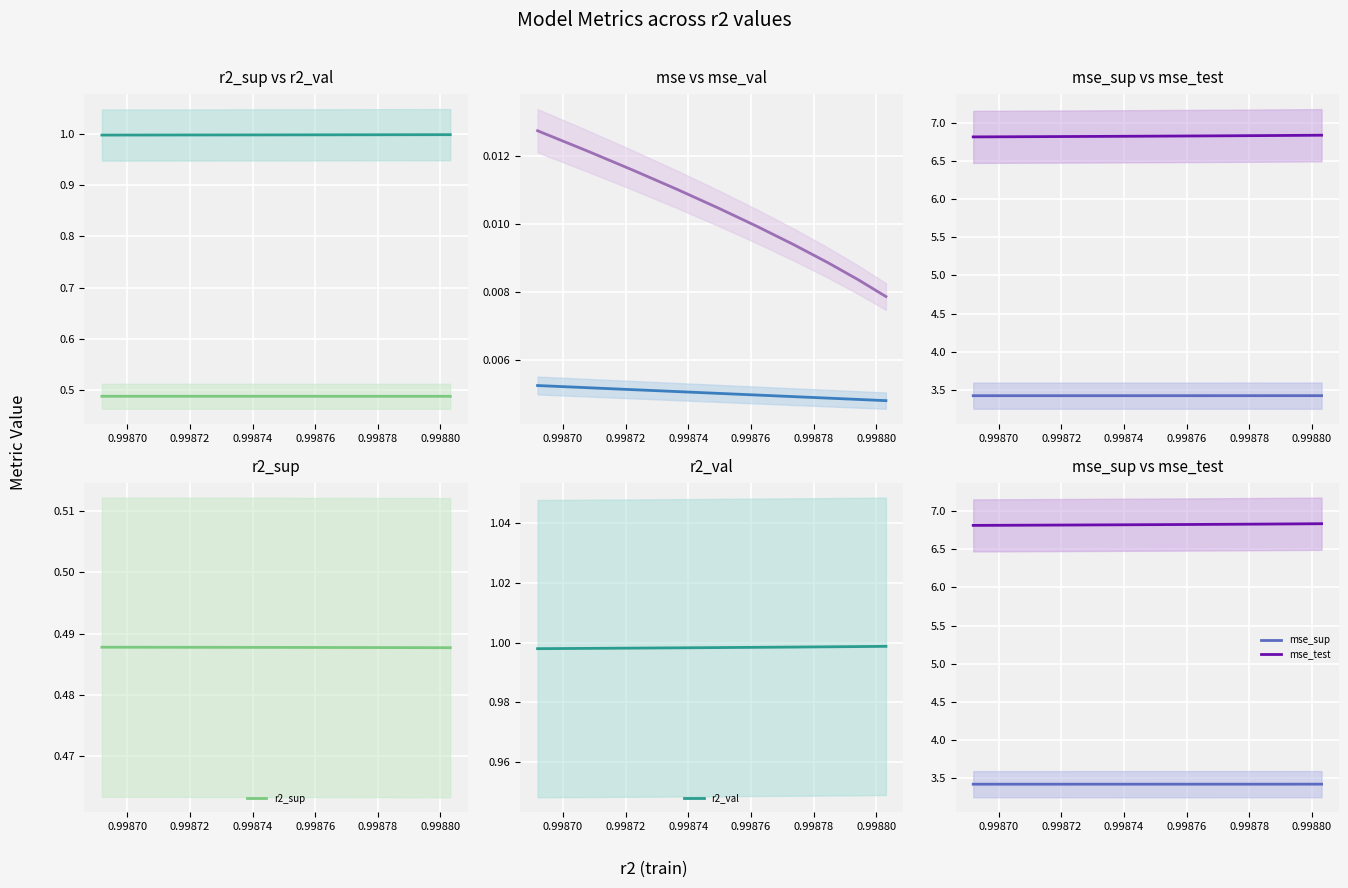

List the series in order of their peak value, lowest first.

mse, mse_val, r2_sup, r2_val, mse_sup, mse_test